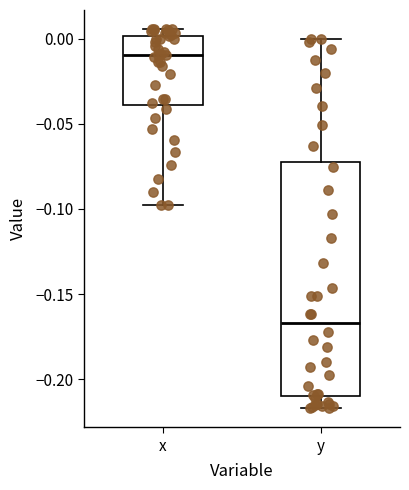

Where does the lower whisker of the box for x end on the y-axis? The values are not printed on the chart, so give them approximately, as read against the axis.

-0.100